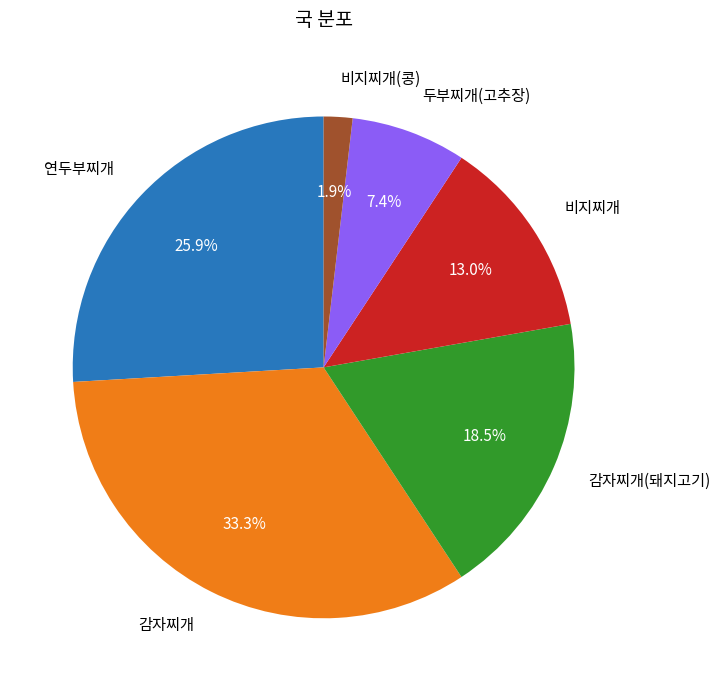

Is there any slice that represents more than half of the pie?

No